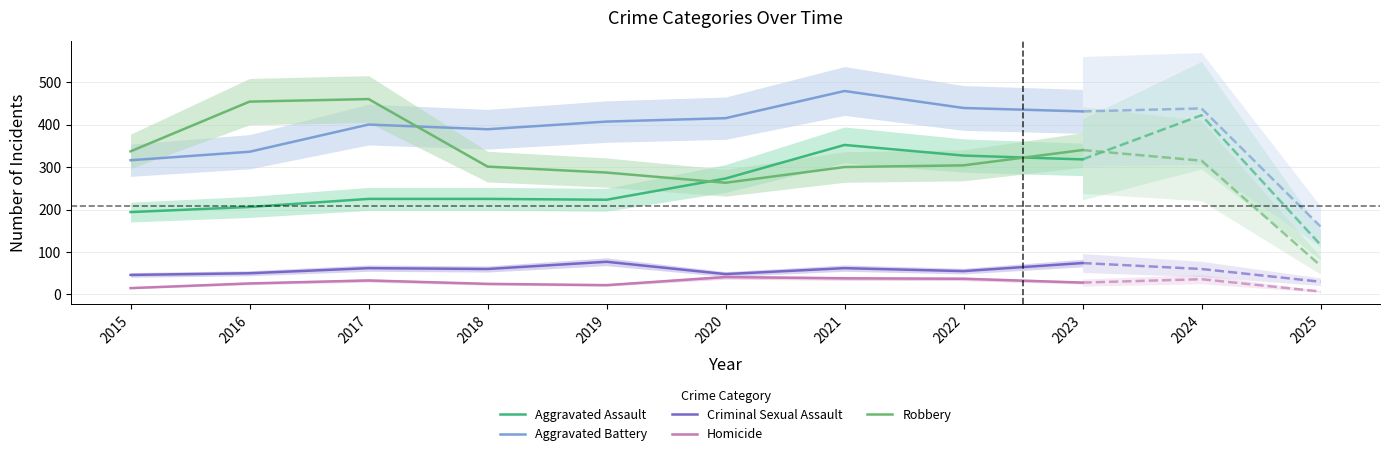

List the series in order of their peak value, highest first.

Aggravated Battery, Robbery, Aggravated Assault, Criminal Sexual Assault, Homicide